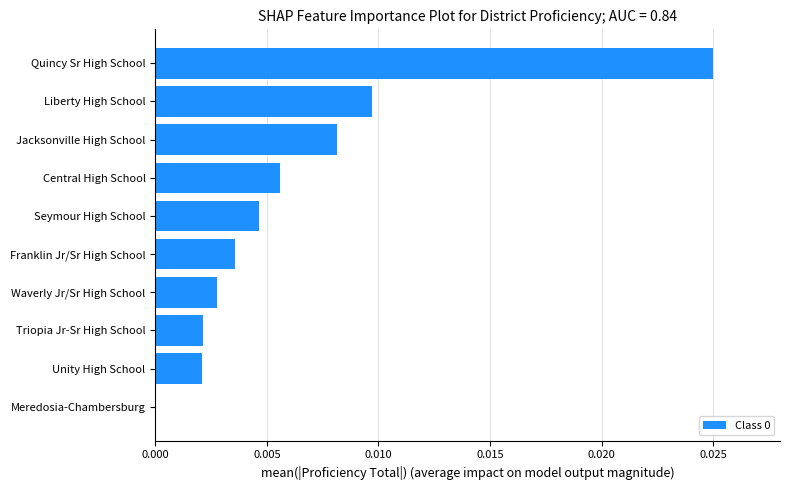

Is it true that the value at Unity High School is 0.0?

True